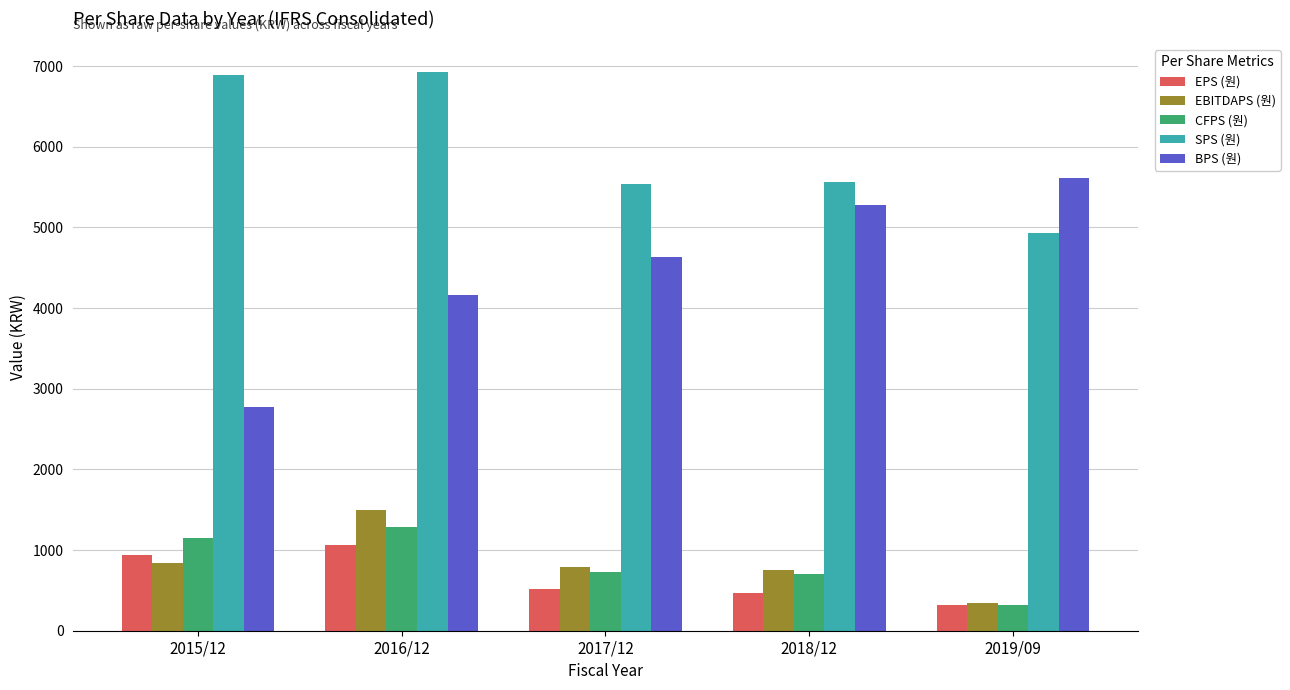

Where is SPS (원) nearest to the value 5929?

2018/12